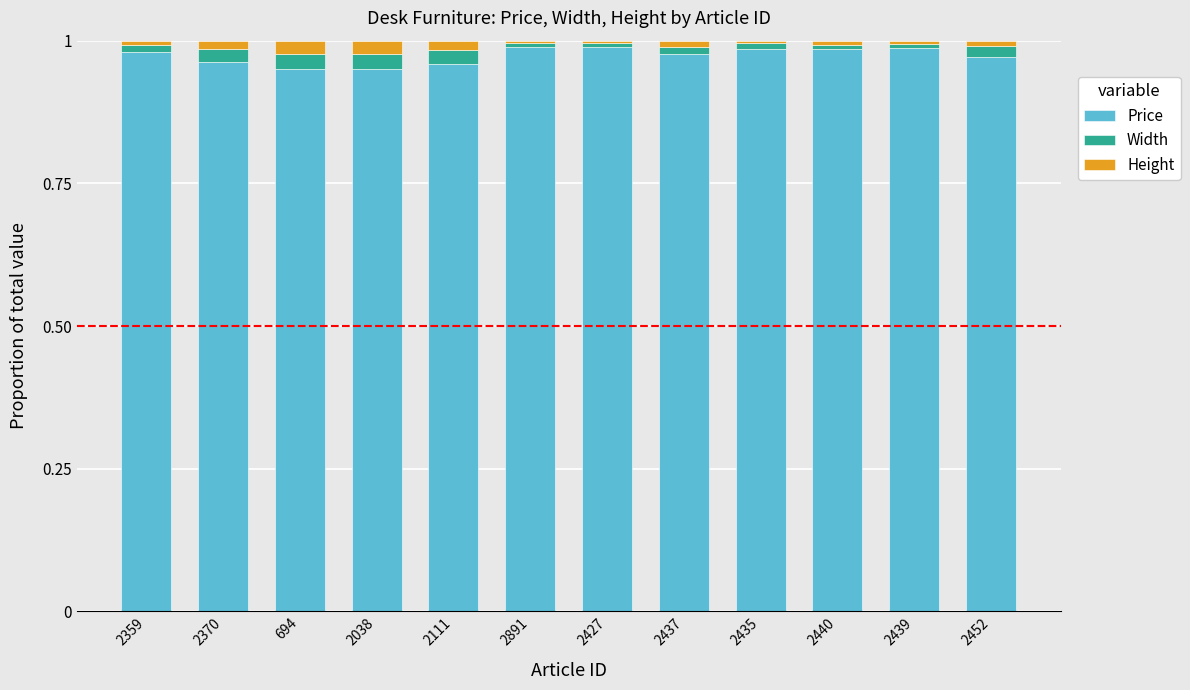

How many bars are there in total?

12